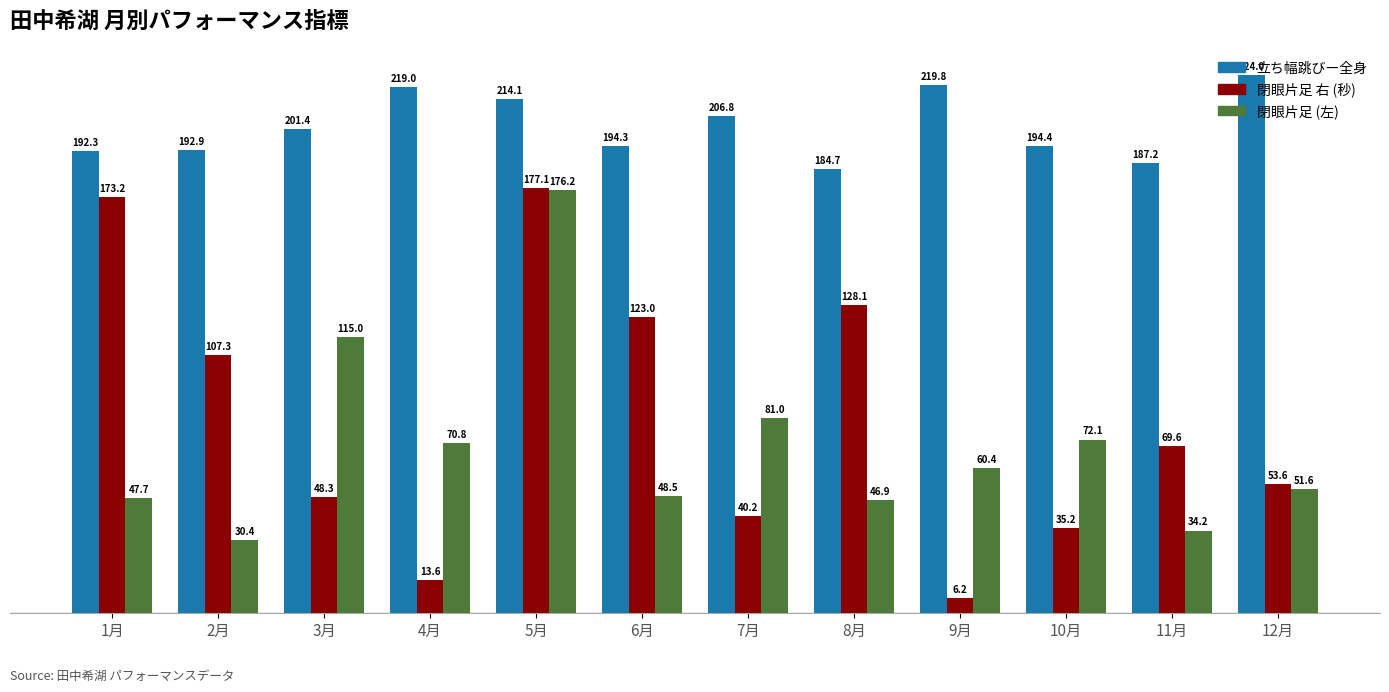

What is the difference between the highest and lowest values at 3月?

153.1